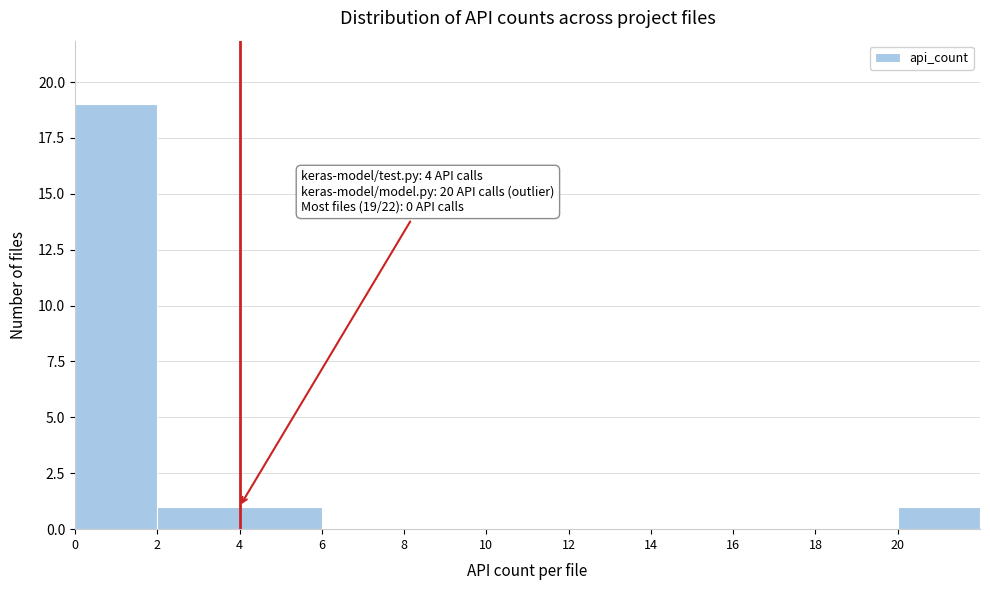

Which range on the x-axis has the tallest bar?

0 to 2